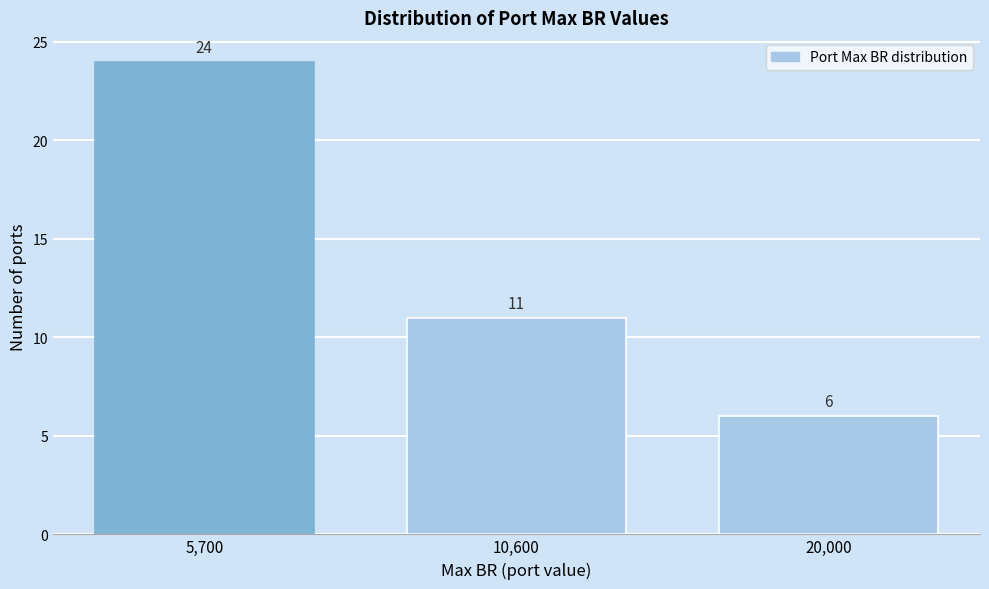

Reading left to right, extract all data points from this chart.

5,700=24	10,600=11	20,000=6